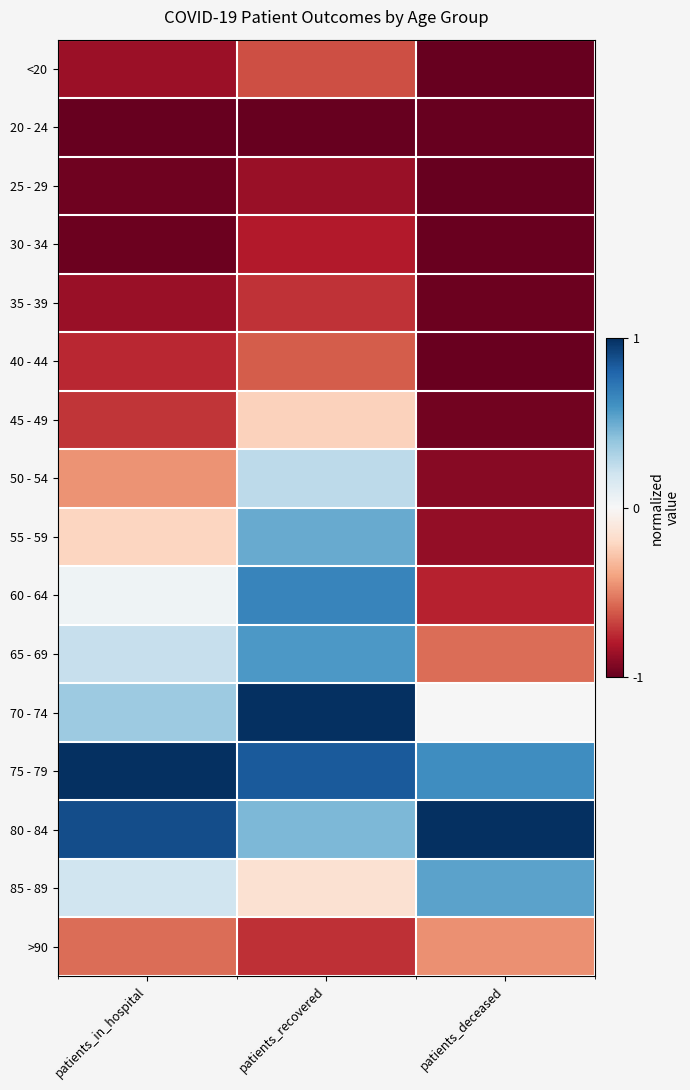

Reading left to right, transcribe all the data shown in this chart.

<20: patients_in_hospital=-0.9	patients_recovered=-0.6	patients_deceased=-1.0
20 - 24: patients_in_hospital=-1.0	patients_recovered=-1.0	patients_deceased=-1.0
25 - 29: patients_in_hospital=-1.0	patients_recovered=-0.9	patients_deceased=-1.0
30 - 34: patients_in_hospital=-1.0	patients_recovered=-0.8	patients_deceased=-1.0
35 - 39: patients_in_hospital=-0.9	patients_recovered=-0.7	patients_deceased=-1.0
40 - 44: patients_in_hospital=-0.8	patients_recovered=-0.6	patients_deceased=-1.0
45 - 49: patients_in_hospital=-0.7	patients_recovered=-0.2	patients_deceased=-1.0
50 - 54: patients_in_hospital=-0.5	patients_recovered=0.3	patients_deceased=-0.9
55 - 59: patients_in_hospital=-0.2	patients_recovered=0.5	patients_deceased=-0.9
60 - 64: patients_in_hospital=0.0	patients_recovered=0.7	patients_deceased=-0.8
65 - 69: patients_in_hospital=0.2	patients_recovered=0.6	patients_deceased=-0.6
70 - 74: patients_in_hospital=0.4	patients_recovered=1.0	patients_deceased=0.0
75 - 79: patients_in_hospital=1.0	patients_recovered=0.8	patients_deceased=0.6
80 - 84: patients_in_hospital=0.9	patients_recovered=0.4	patients_deceased=1.0
85 - 89: patients_in_hospital=0.2	patients_recovered=-0.1	patients_deceased=0.5
>90: patients_in_hospital=-0.6	patients_recovered=-0.7	patients_deceased=-0.5